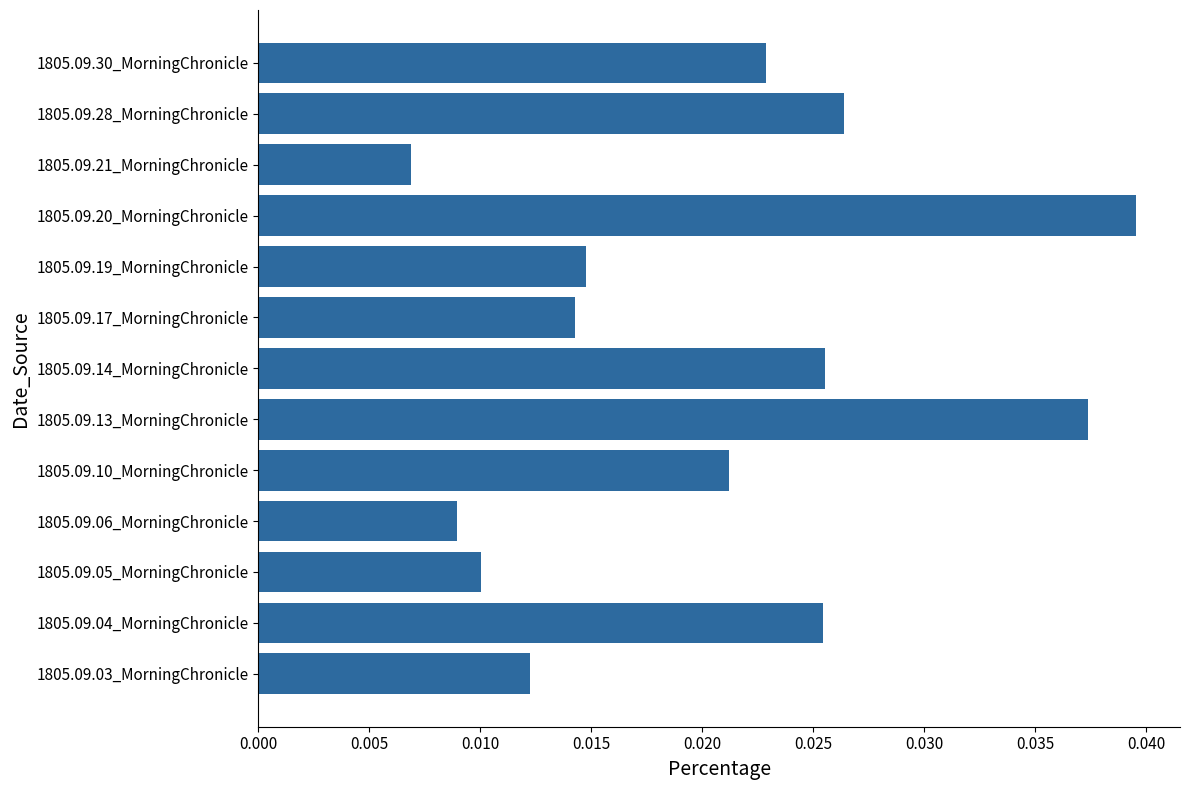

Which category has the lowest value across all series?

1805.09.21_MorningChronicle